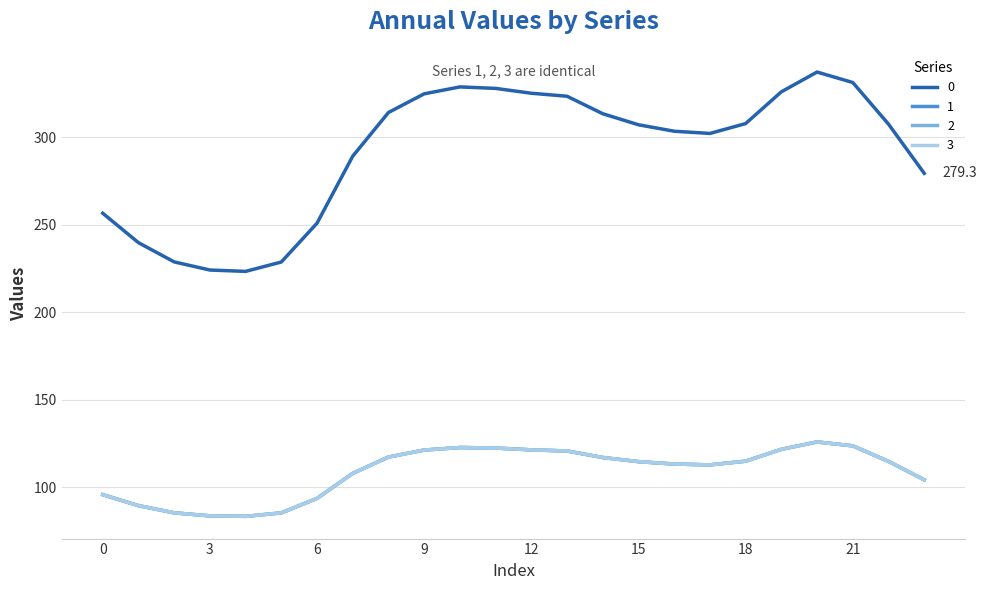

True or false: 1 and 3 intersect in this chart.

False